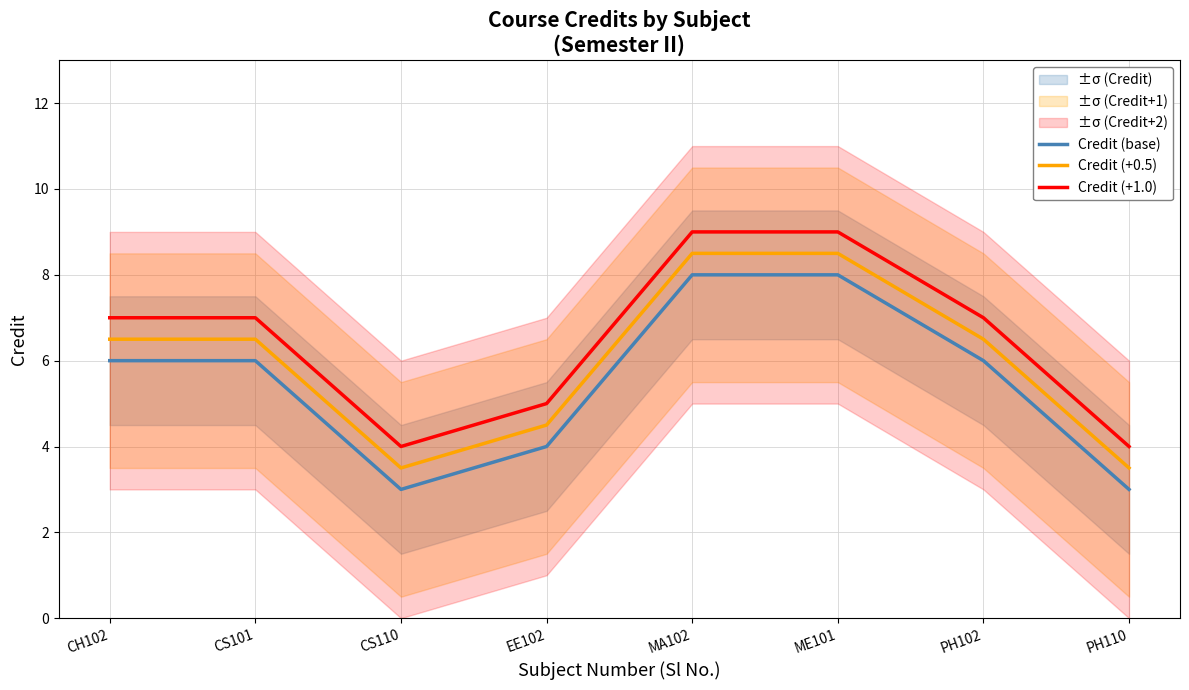

Between EE102 and PH102, which series saw the biggest shift?

Credit (base)